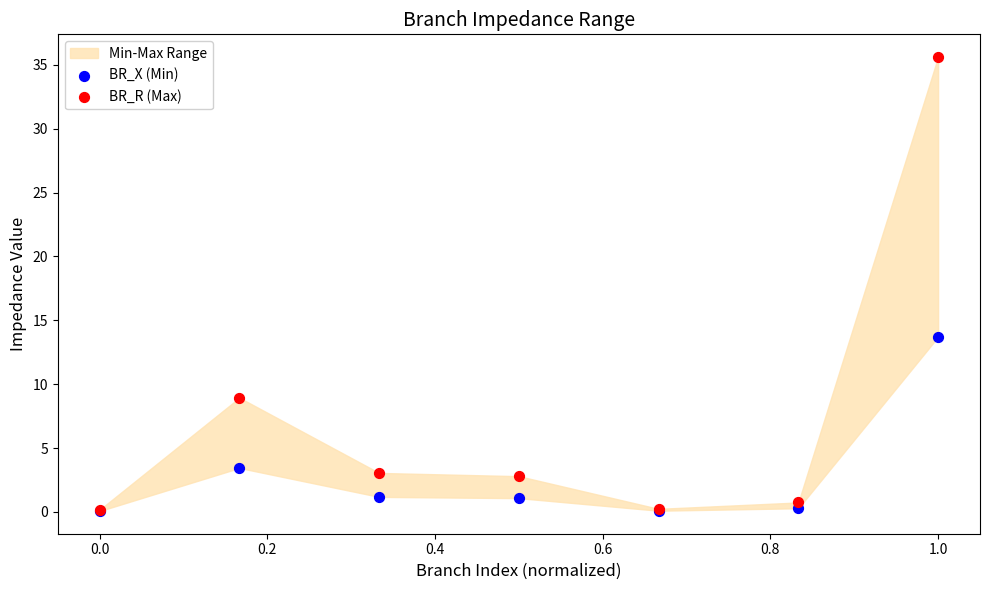

In the BR_R (Max) series, what Y value is closest to 17?

8.9